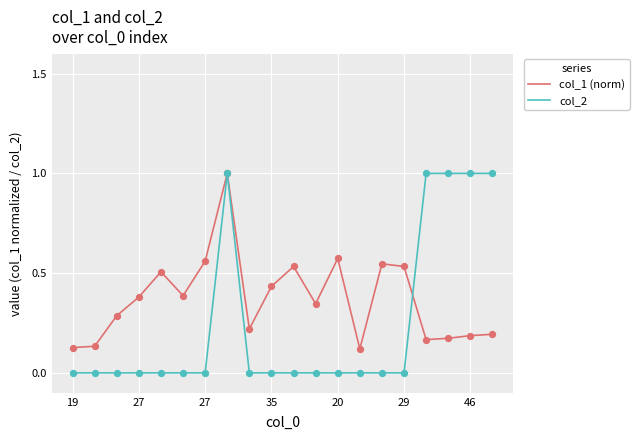

What is the maximum value for col_2?

1.0